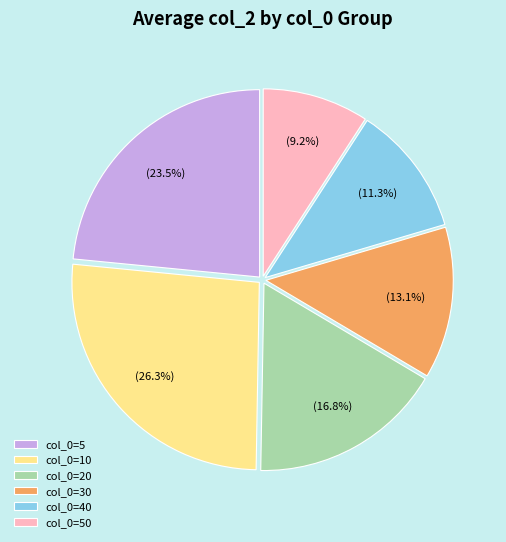

How many segments does this pie chart have?

6